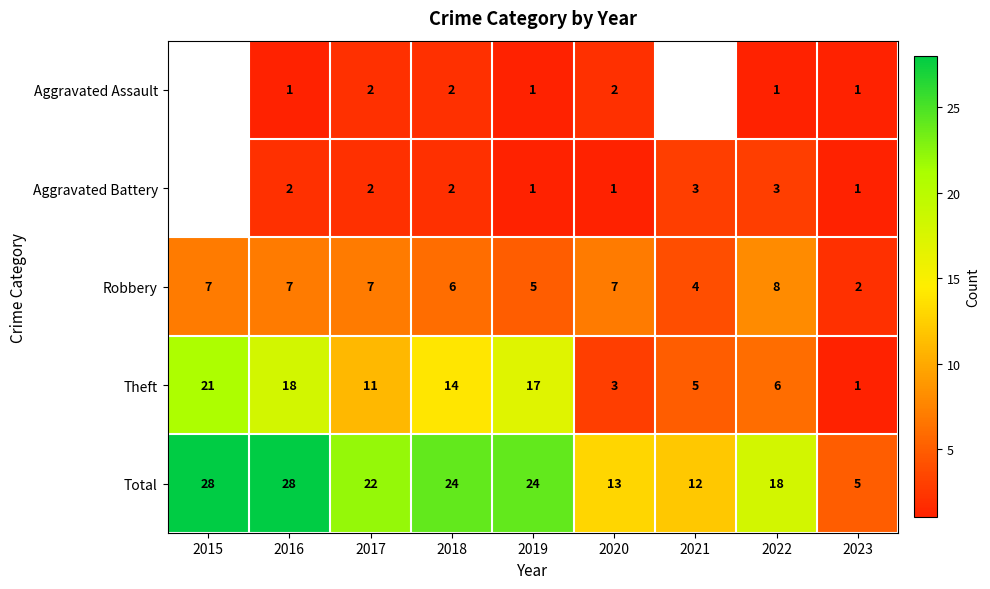

Which series changed the most between 2016 and 2022?

Theft